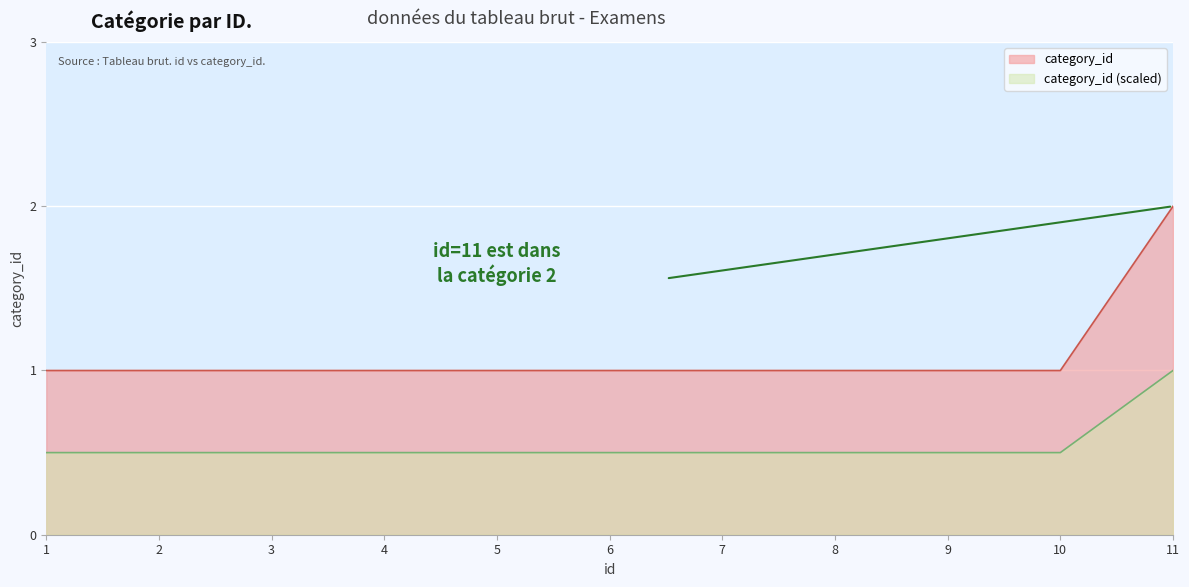

True or false: the data shows 1 at 6.

False